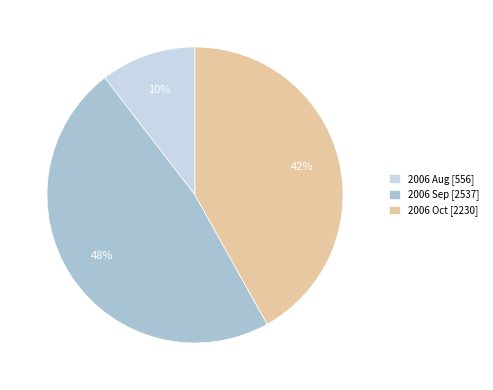

Which has a higher value, 2006 Aug [556] or 2006 Oct [2230]?

2006 Oct [2230]